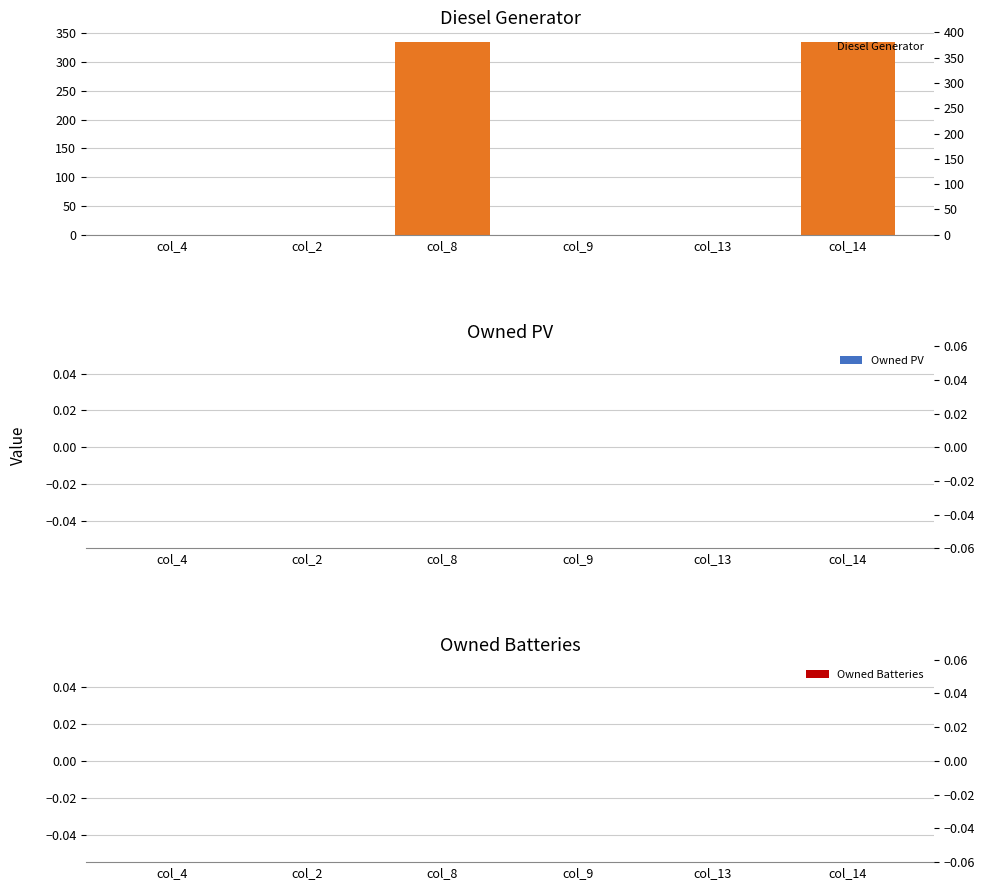

Reading left to right, list all the values displayed in this chart.

Diesel Generator: col_4=0	col_2=0	col_8=335	col_9=0	col_13=0	col_14=335
Owned PV: col_4=0	col_2=0	col_8=0	col_9=0	col_13=0	col_14=0
Owned Batteries: col_4=0	col_2=0	col_8=0	col_9=0	col_13=0	col_14=0